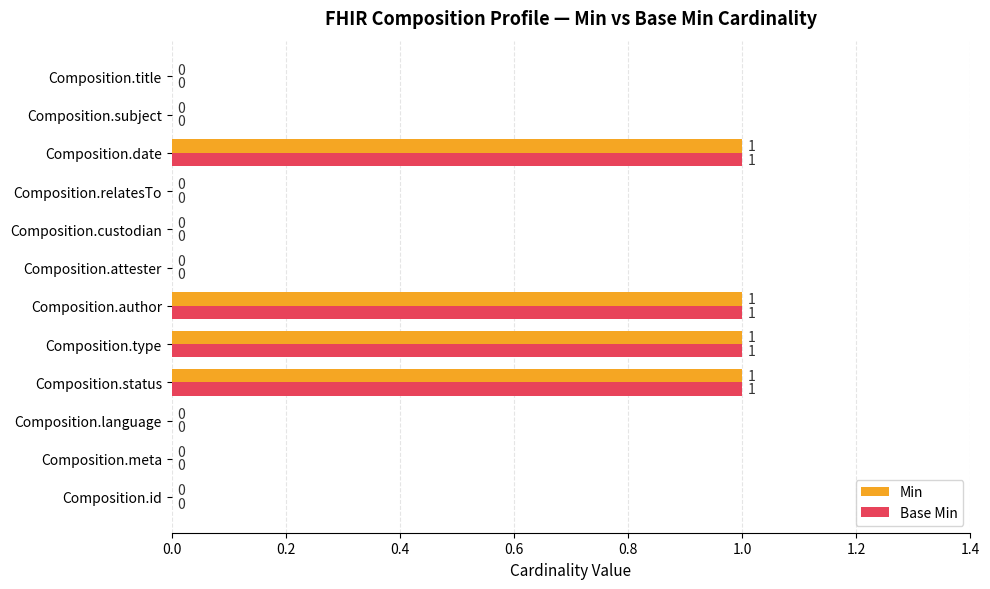

Count the number of data series in this chart.

2